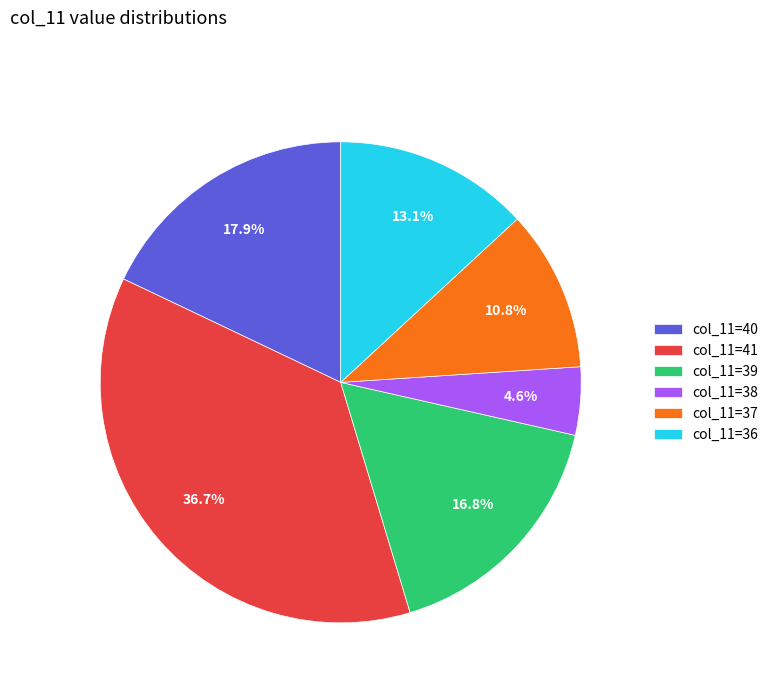

What portion of the pie excludes col_11=38?

95.4%